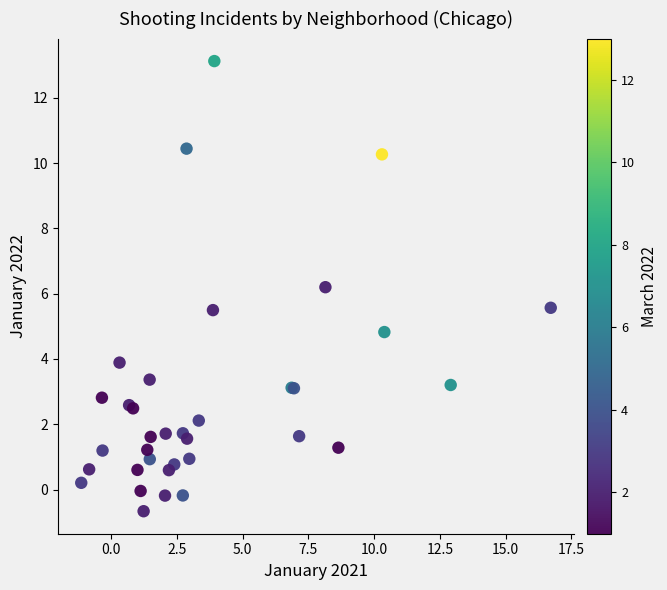

What Y value in the scatter plot is closest to 6?

6.2